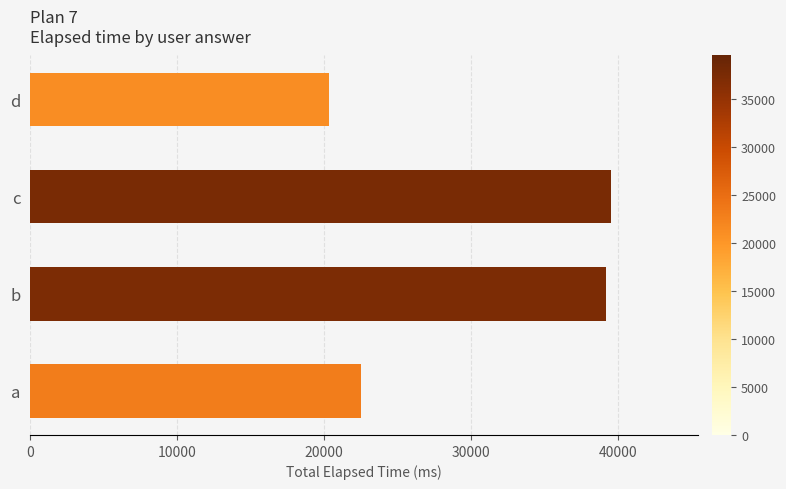

What is the smallest value displayed?

20333